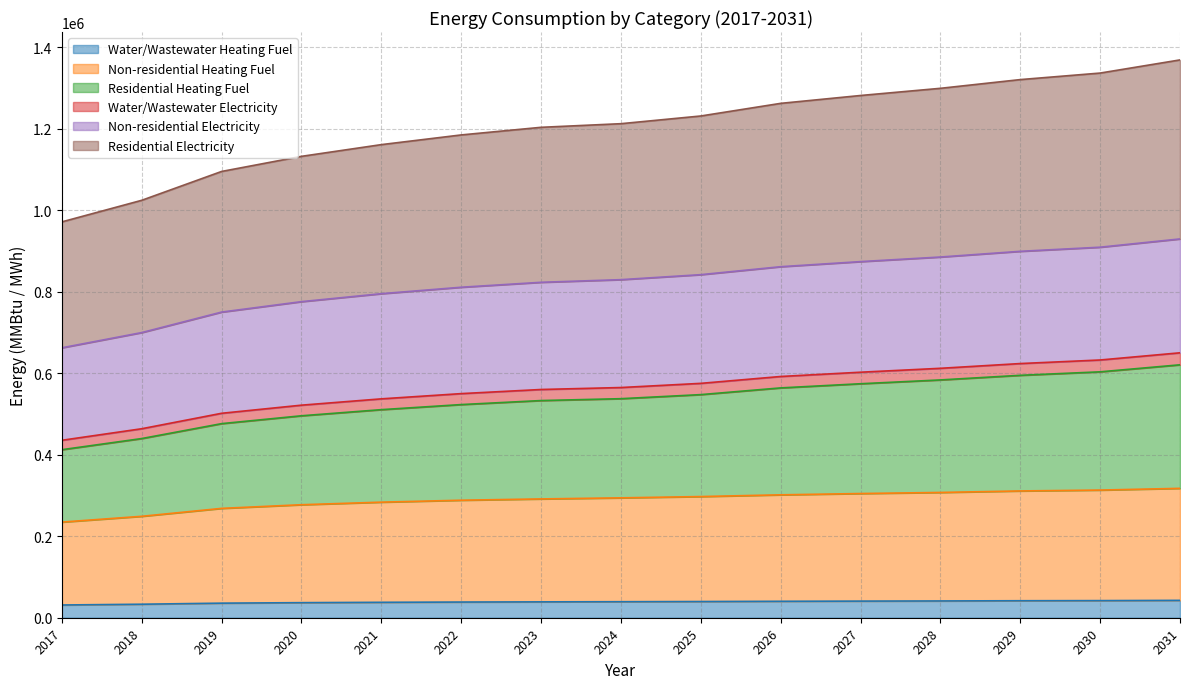

The value of Water/Wastewater Heating Fuel at 2030 is 42004.7. True or false?

True